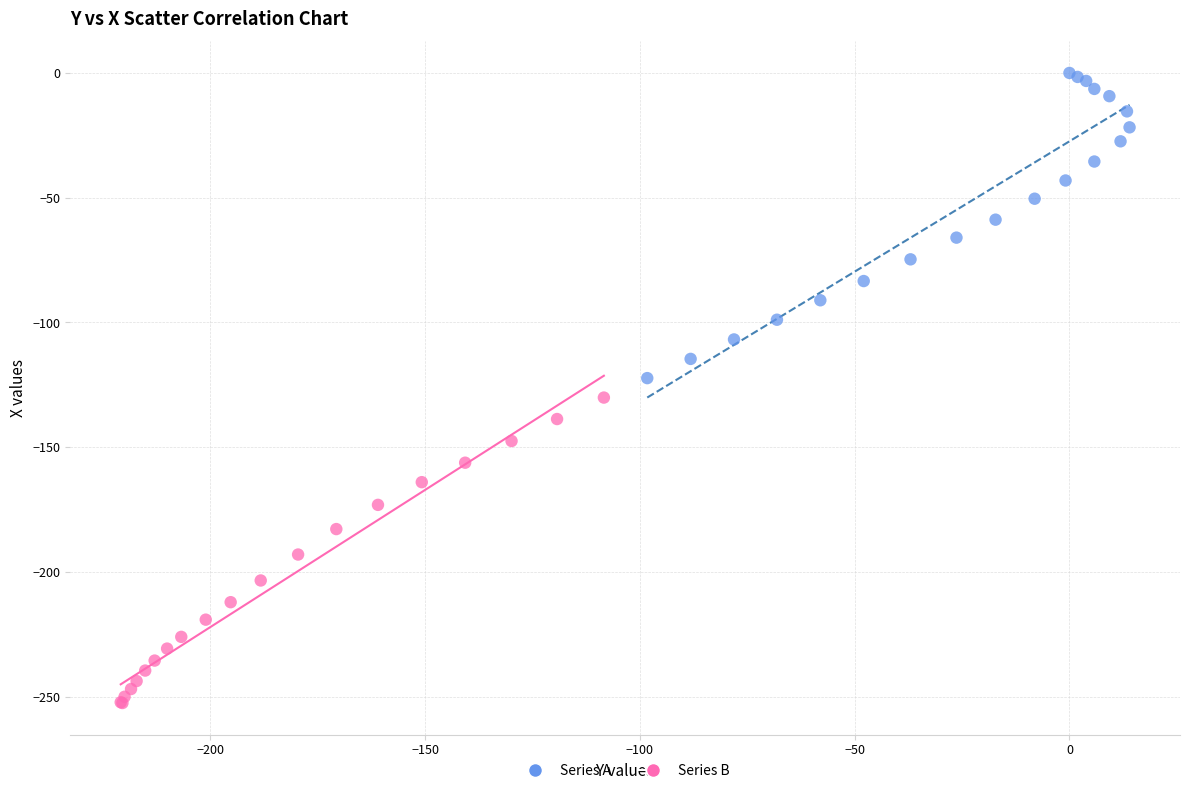

Which series reaches the minimum Y coordinate?

Series B